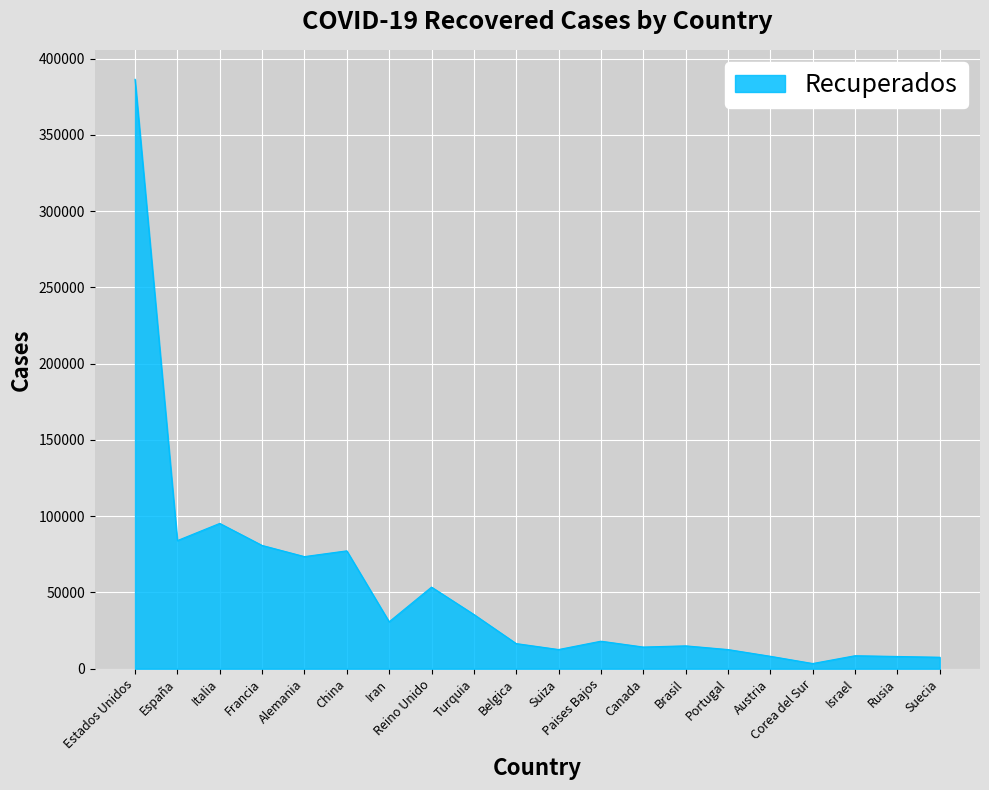

What is the minimum value shown in the chart?

3408